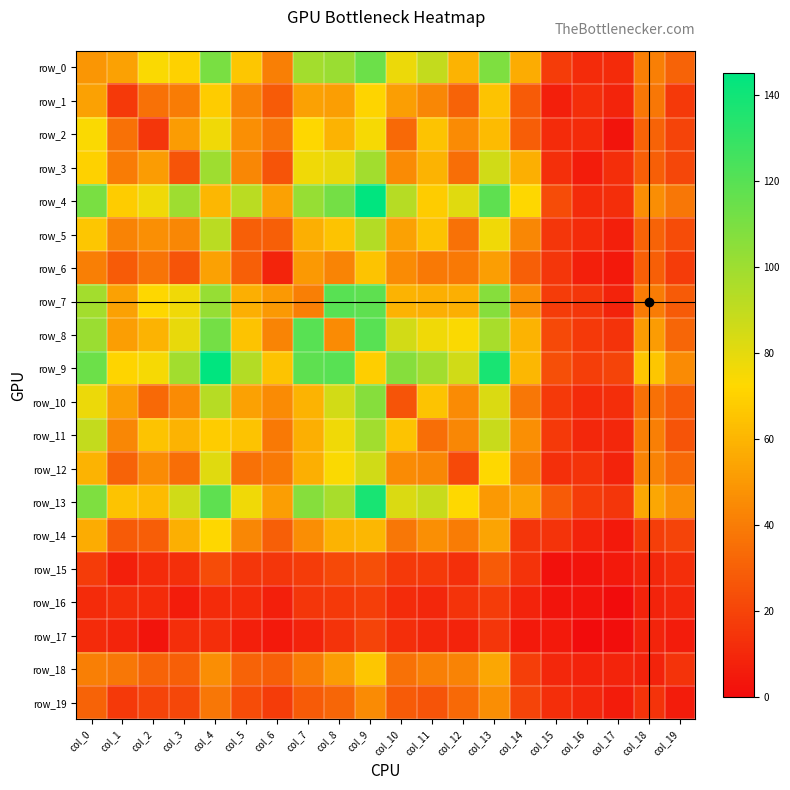

At which label does row_2 reach its minimum?

col_17